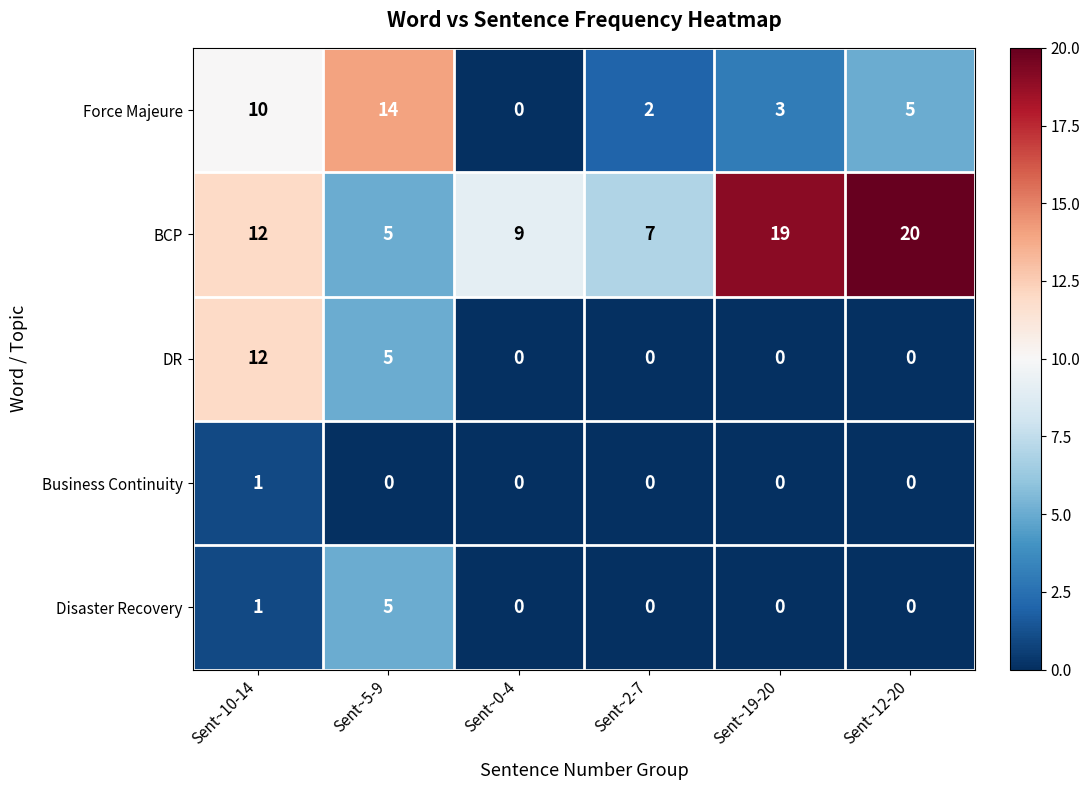

Reading left to right, list all the values displayed in this chart.

Force Majeure: 10	14	0	2	3	5
BCP: 12	5	9	7	19	20
DR: 12	5	0	0	0	0
Business Continuity: 1	0	0	0	0	0
Disaster Recovery: 1	5	0	0	0	0